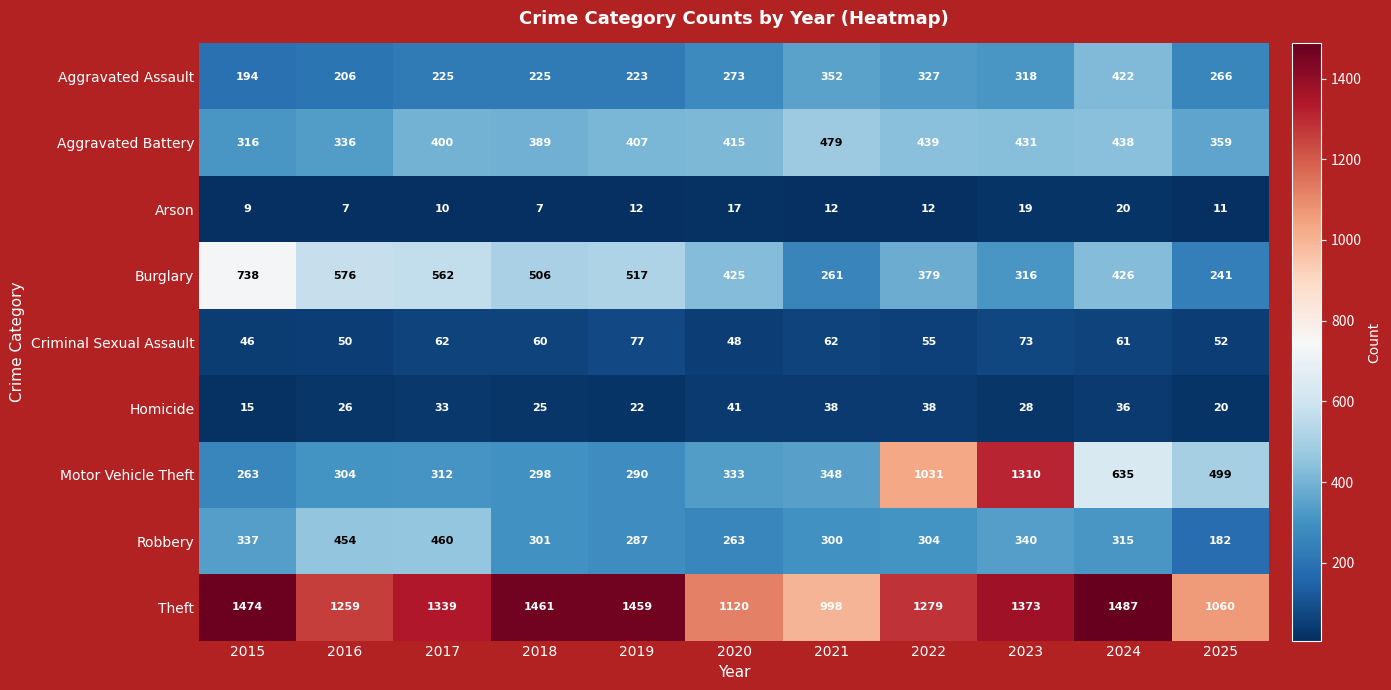

What is the sum of the Theft values at 2025 and 2019?

2519